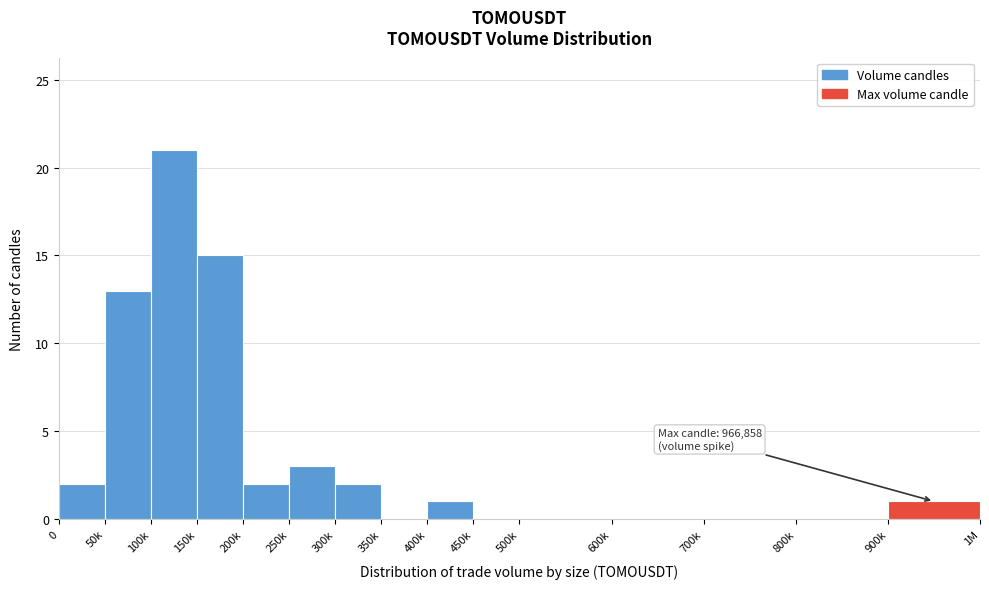

Reading left to right, extract all data points from this chart.

0=2	50k=13	100k=21	150k=15	200k=2	250k=3	300k=2	350k=0	400k=1	450k=0	500k=0	600k=0	700k=0	800k=0	900k=1